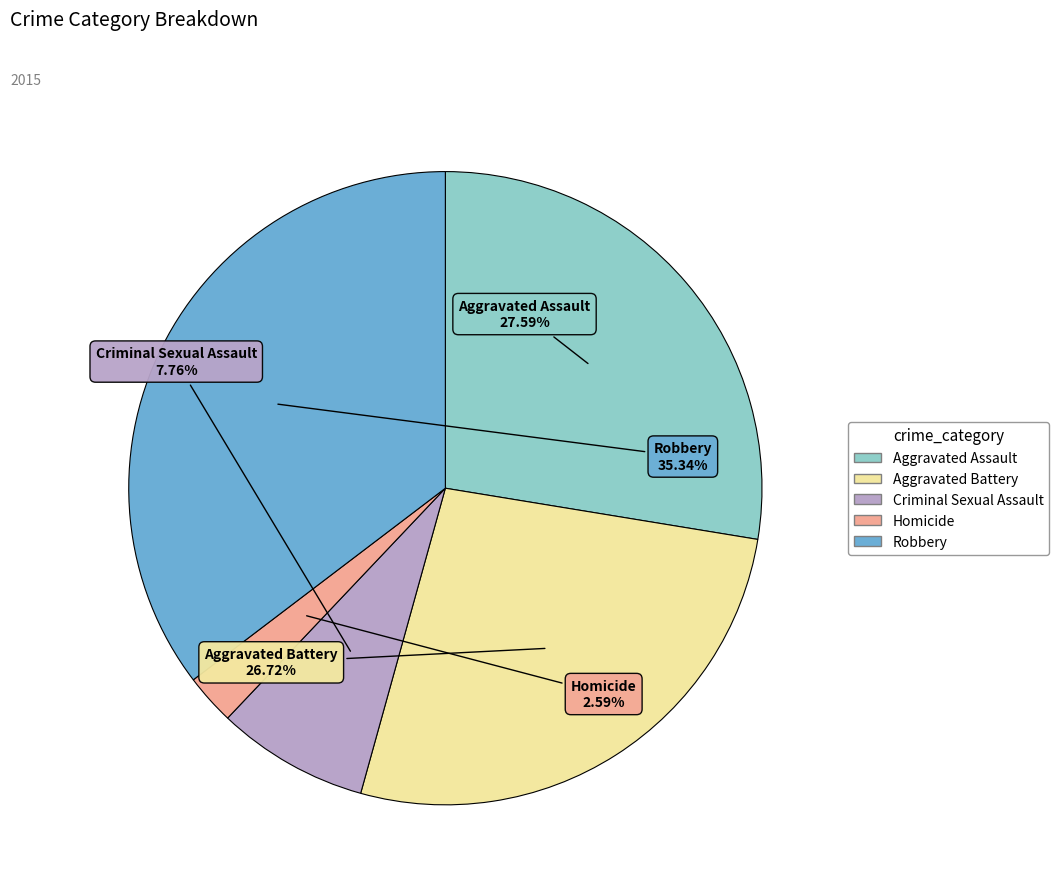

To the nearest percent, what is the difference between the Homicide and Aggravated Battery slice percentages?

24%